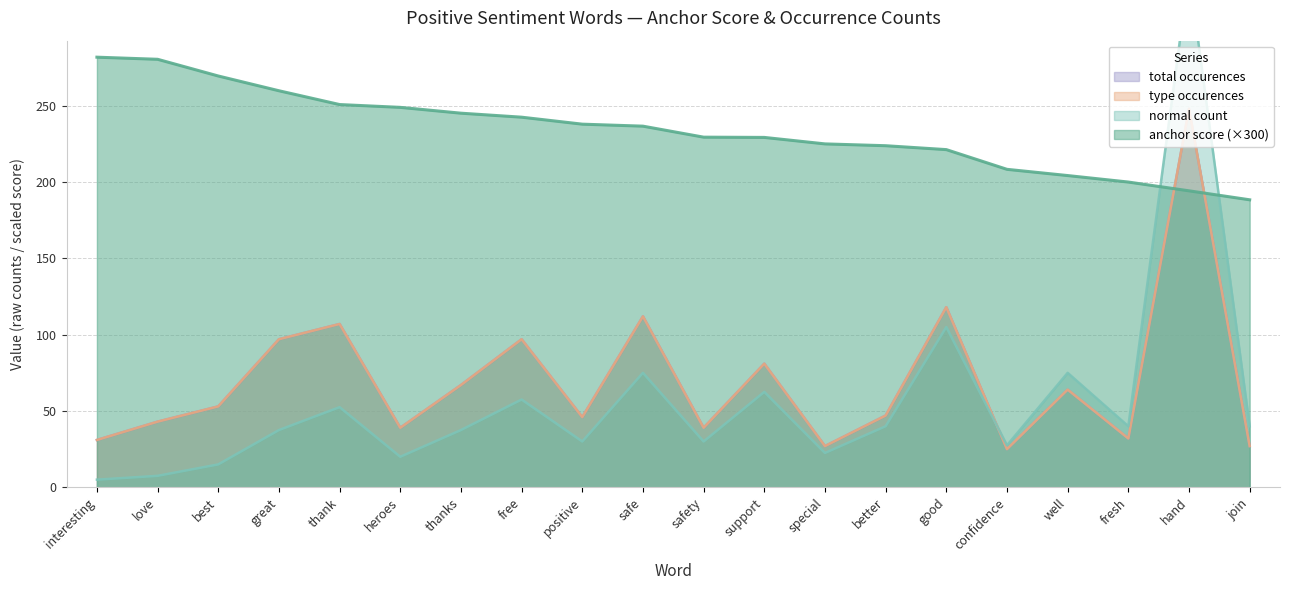

What is the difference between the highest and lowest values at thanks?

207.6